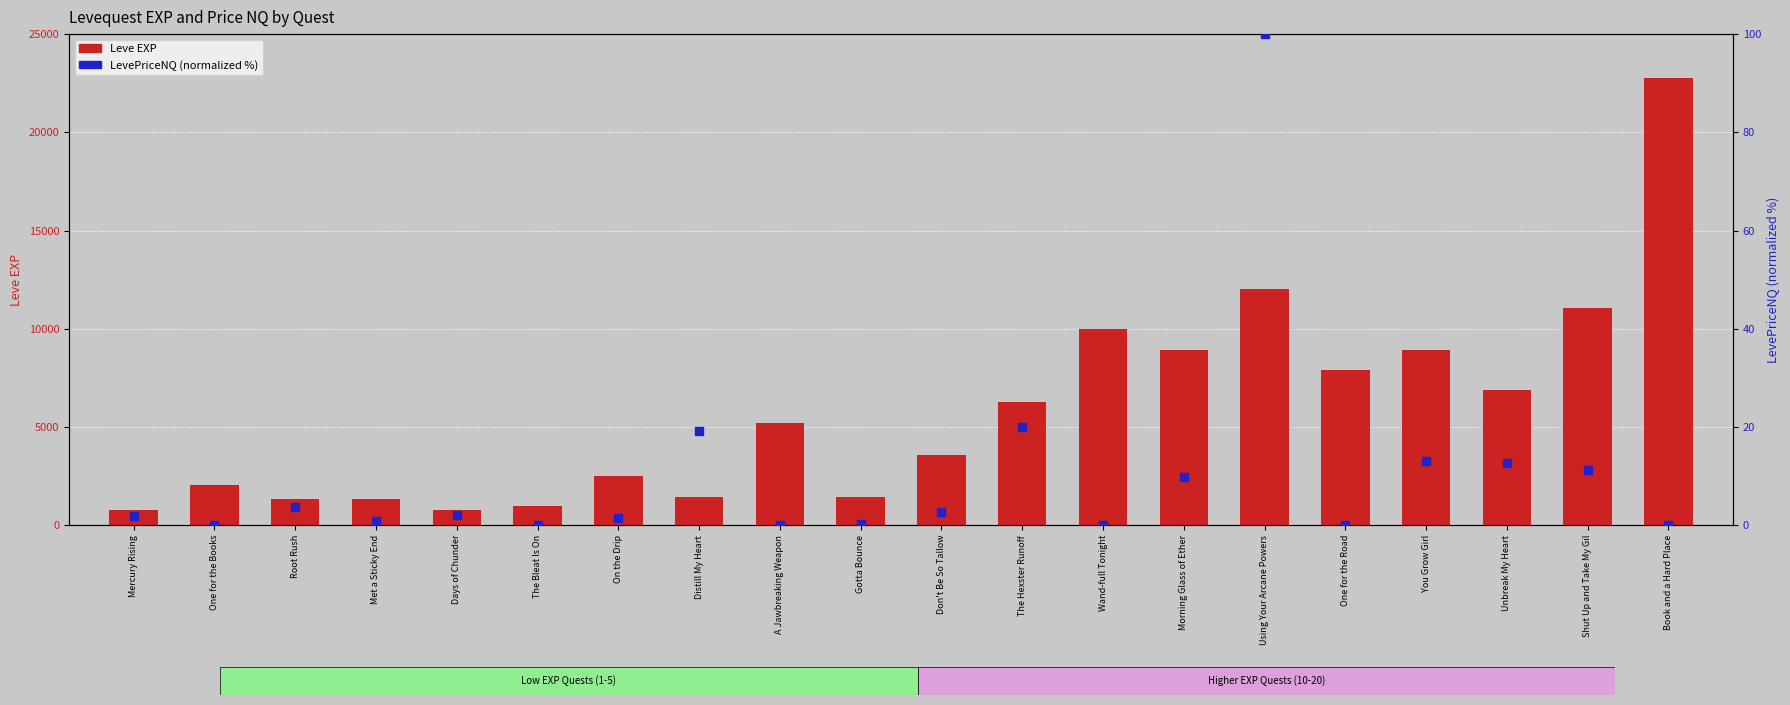

What is the total value across all series at A Jawbreaking Weapon?

5220.0